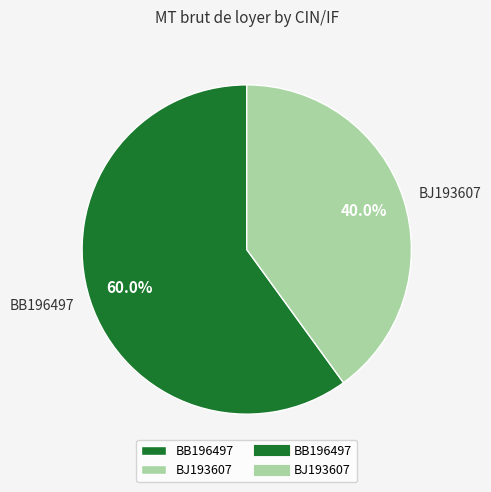

Which has a higher value, BJ193607 or BB196497?

BB196497